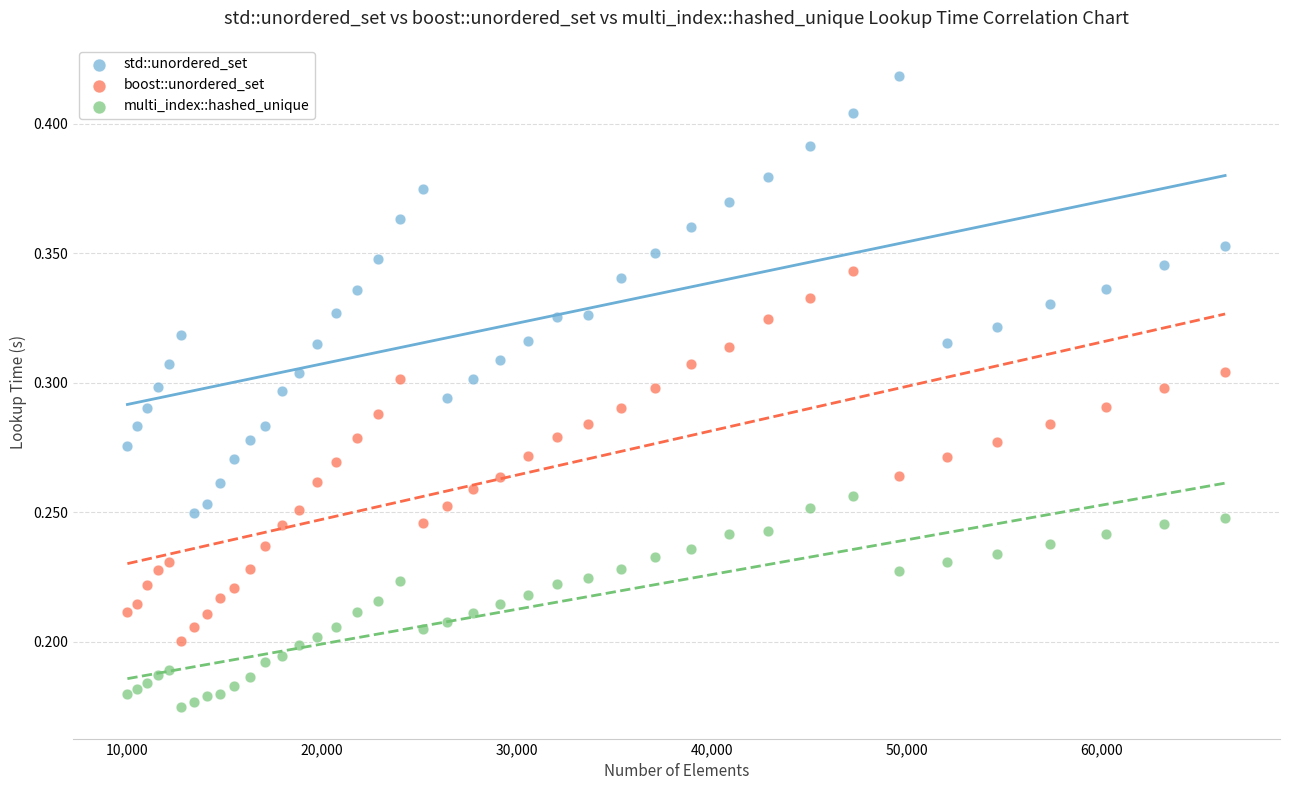

Which series reaches the maximum Y coordinate?

std::unordered_set